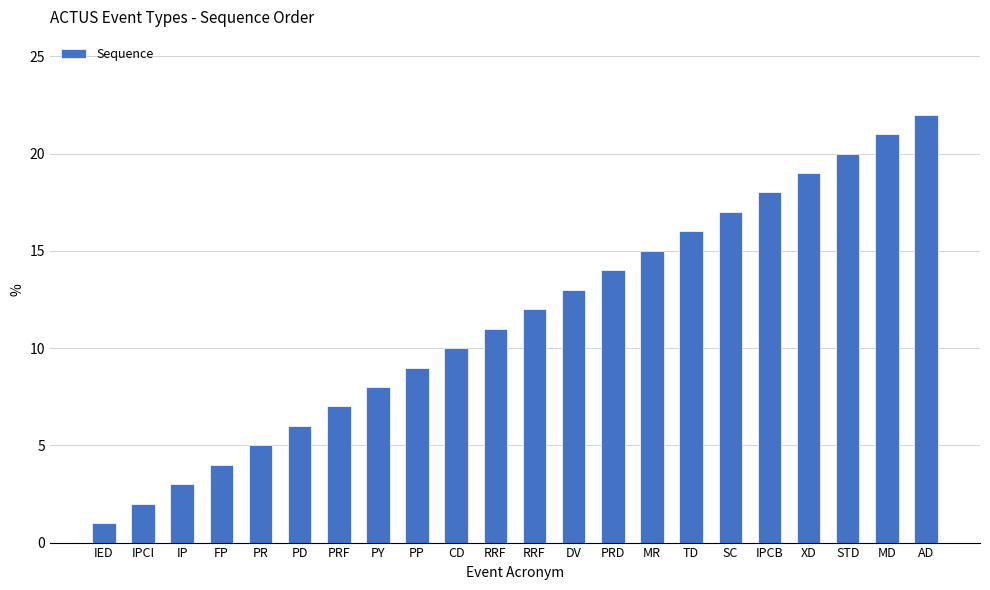

How many bars are there in total?

22